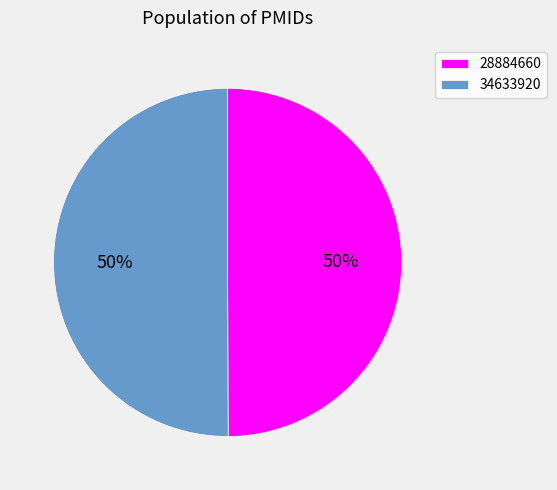

True or false: 34633920 accounts for 40% of the total.

False